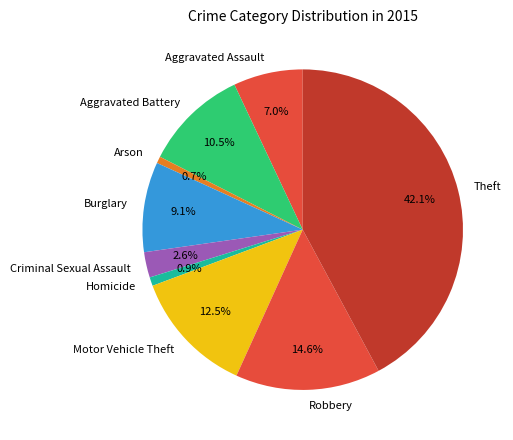

To the nearest percent, what is the combined percentage of Burglary and Arson?

10%